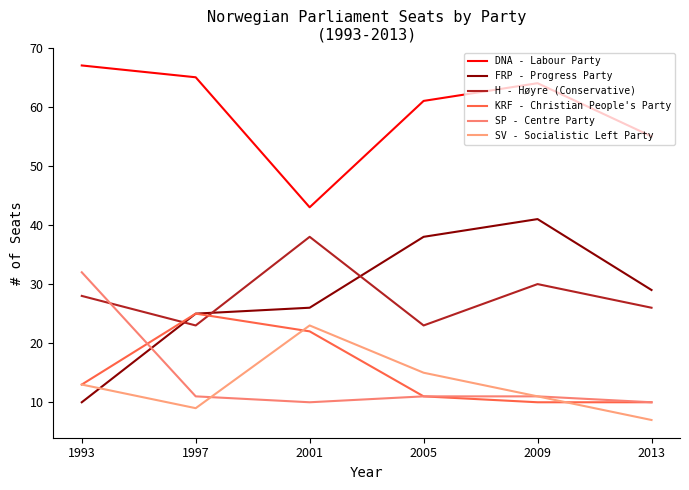

Reading left to right, transcribe all the data shown in this chart.

DNA - Labour Party: 67	65	43	61	64	55
FRP - Progress Party: 10	25	26	38	41	29
H - Høyre (Conservative): 28	23	38	23	30	26
KRF - Christian People's Party: 13	25	22	11	10	10
SP - Centre Party: 32	11	10	11	11	10
SV - Socialistic Left Party: 13	9	23	15	11	7